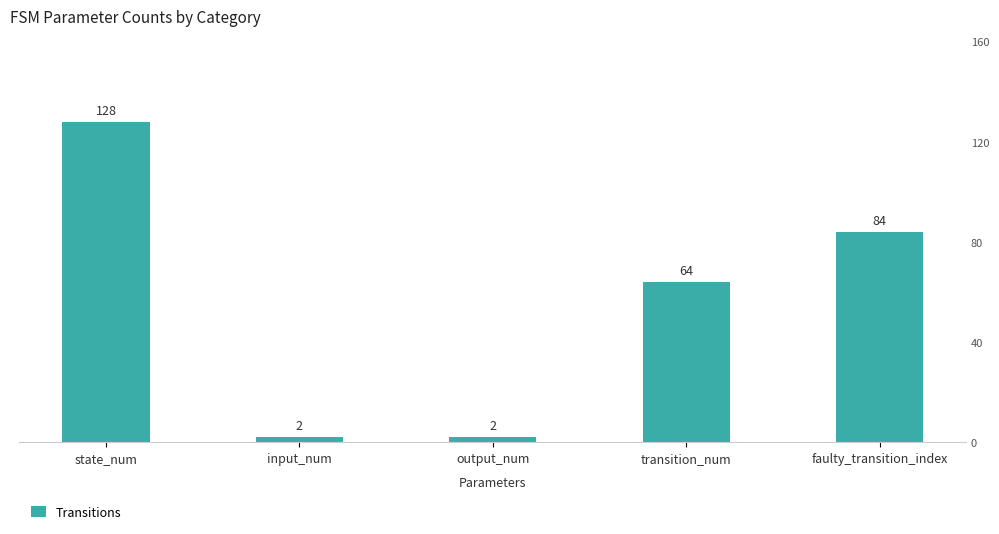

The chart shows a value of 26 at state_num. True or false?

False